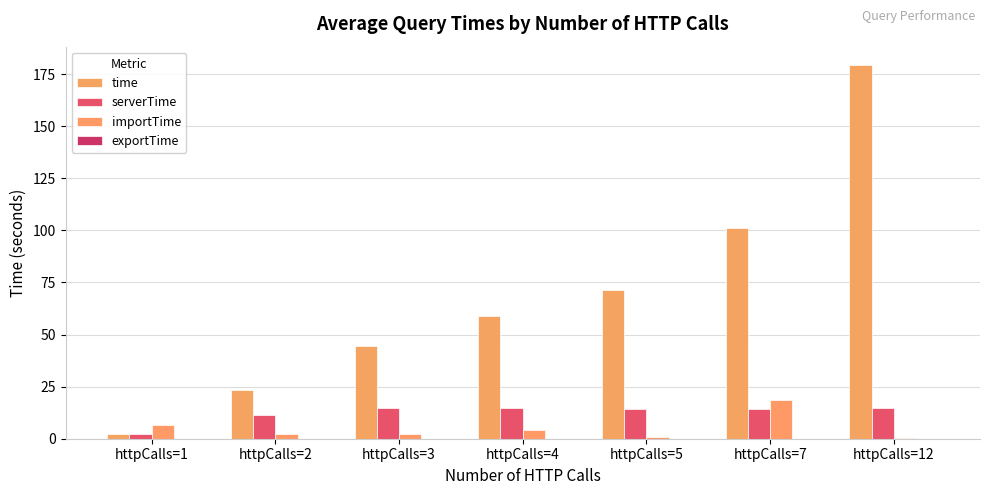

What is the total value across all series at httpCalls=4?

78.0